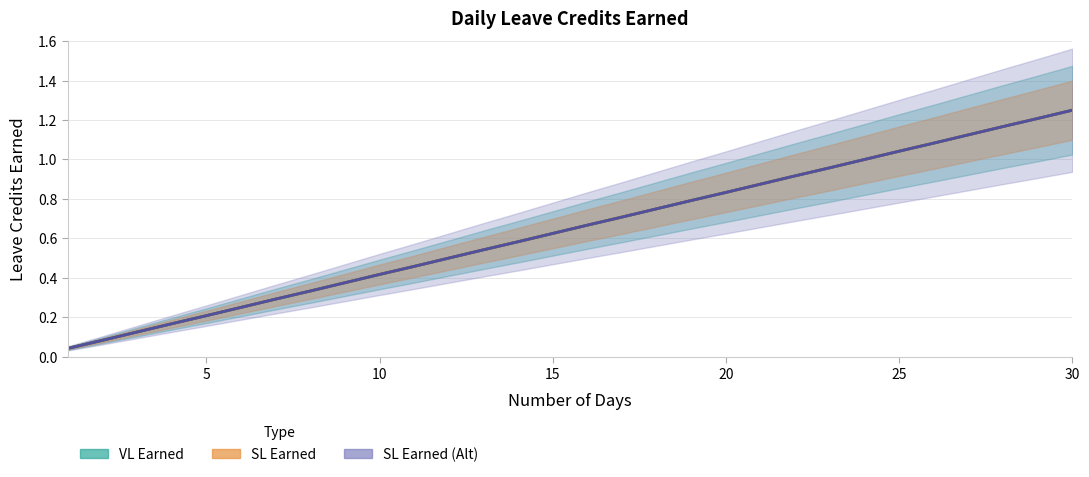

True or false: SL Earned and SL Earned (Alt) cross at least once.

False